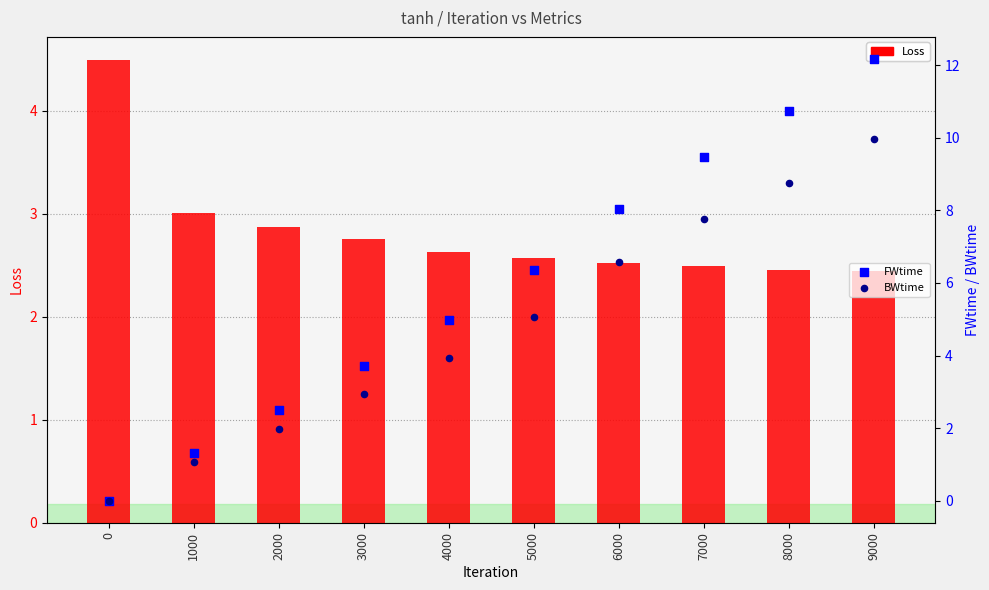

Which series reaches the maximum Y coordinate?

FWtime